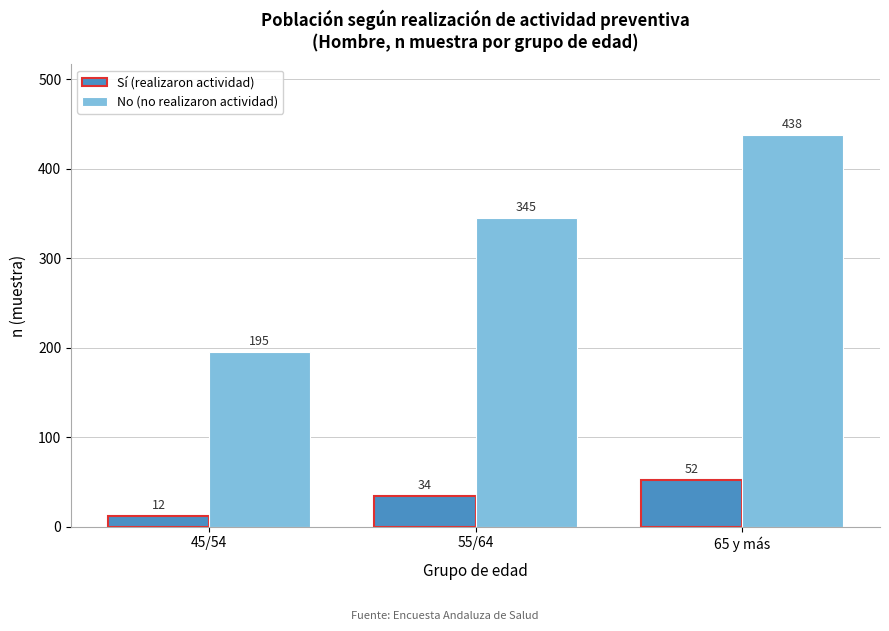

Reading left to right, list all the values displayed in this chart.

Sí (realizaron actividad): 45/54=12	55/64=34	65 y más=52
No (no realizaron actividad): 45/54=195	55/64=345	65 y más=438